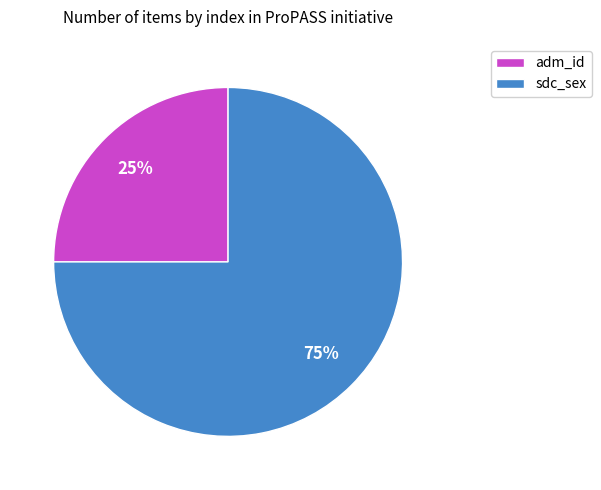

Which has a higher value, sdc_sex or adm_id?

sdc_sex